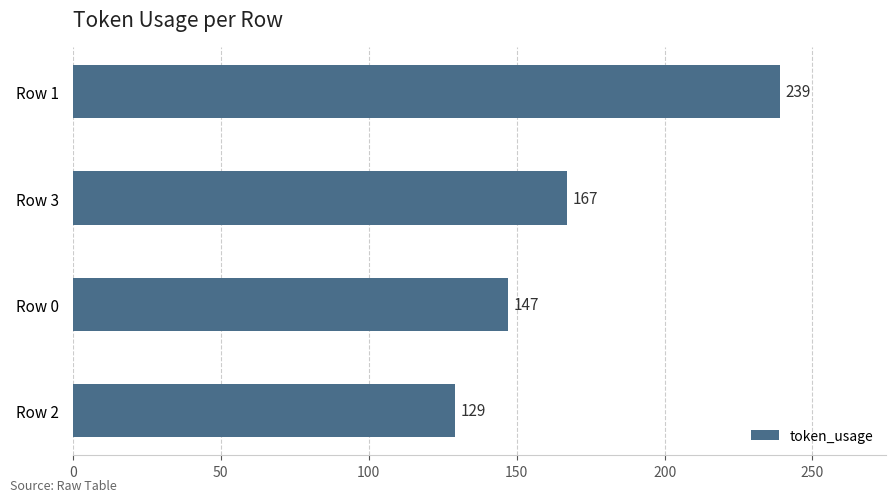

What is the sum of all values?

682